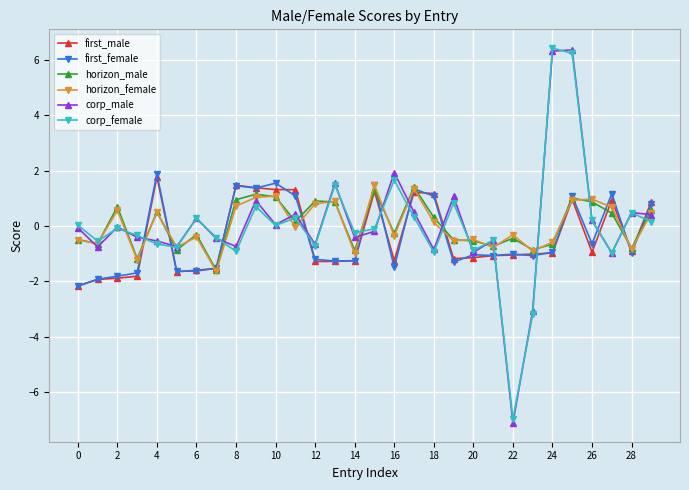

What is the value of the corp_female point at the 8th from the left?

-0.4